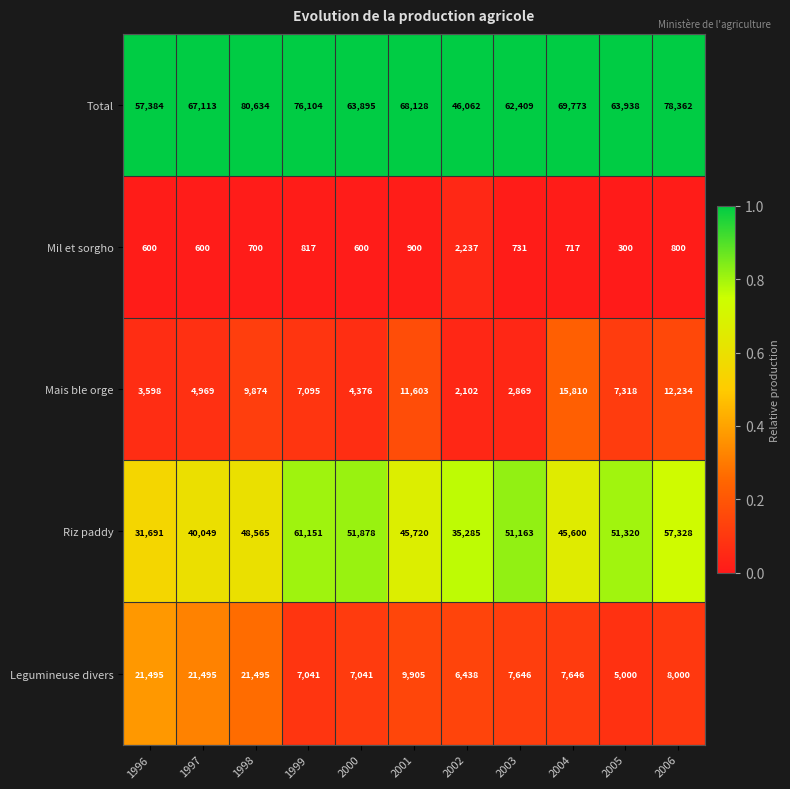

What is the spread (max minus min) of values at 2003?

61678